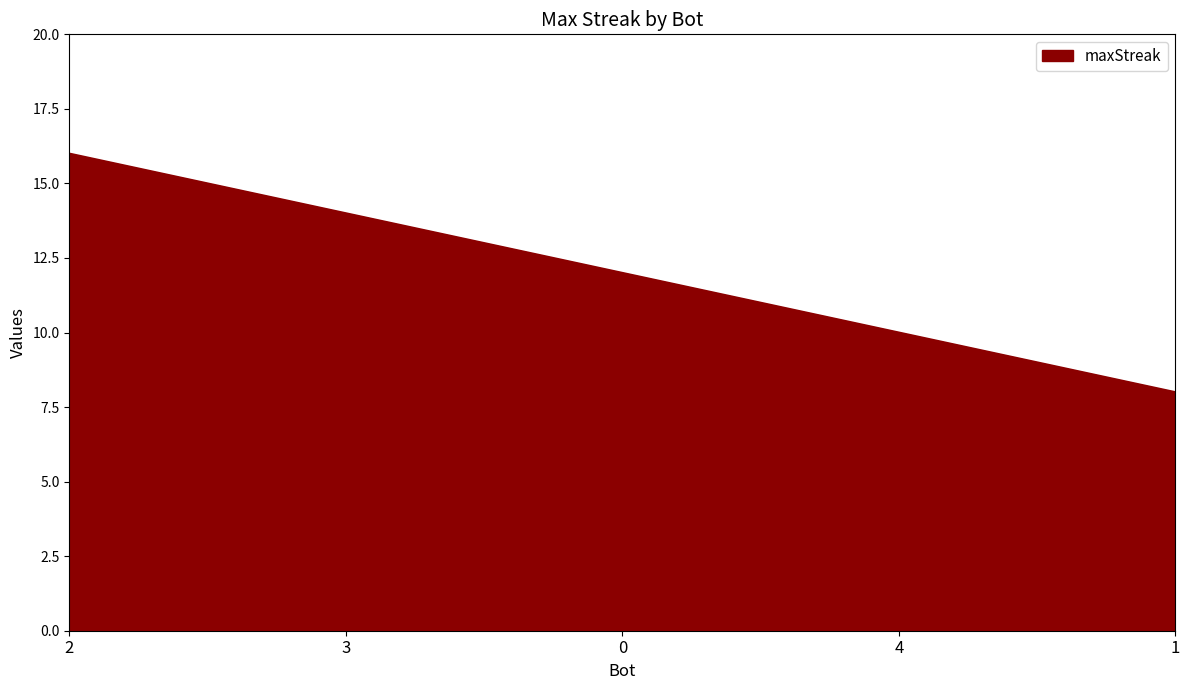

How many values are below 12?

2